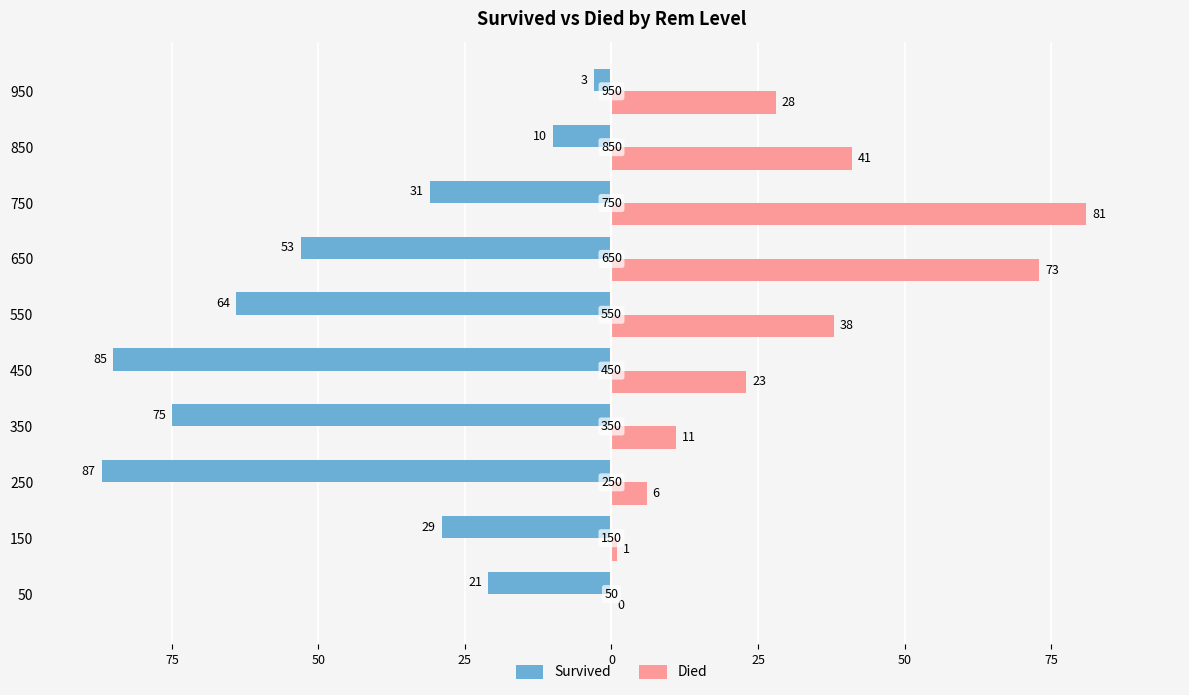

What are all the series names shown in the legend?

Survived, Died